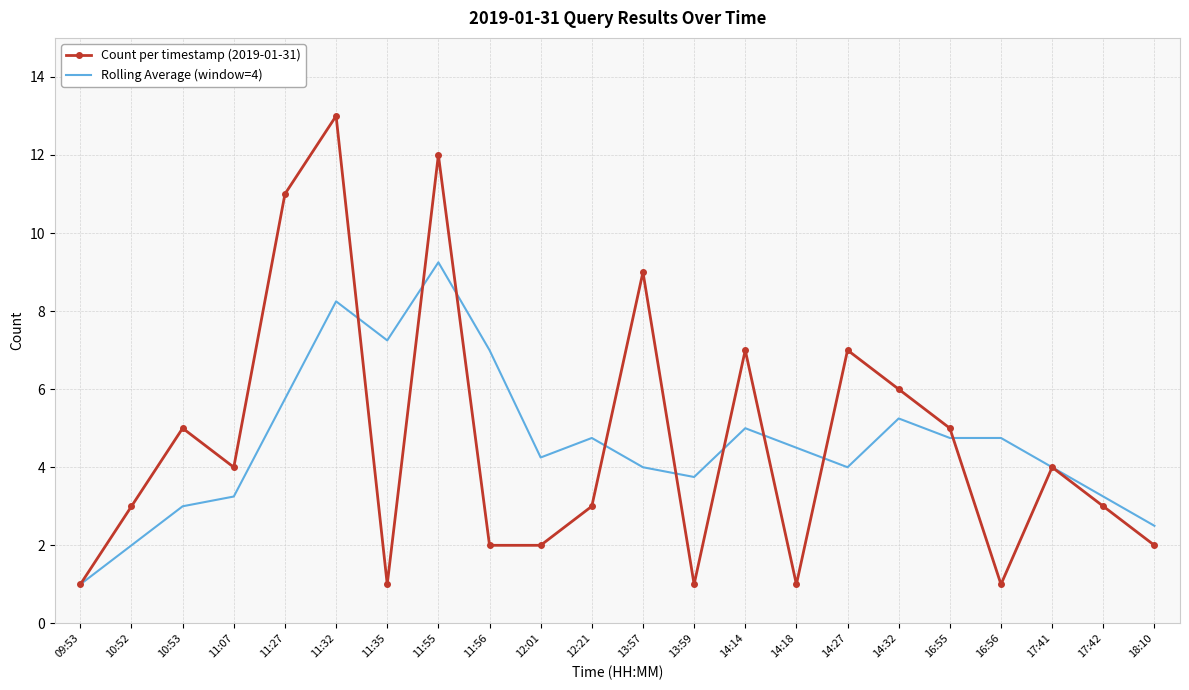

What is the difference between the maximum and minimum values in the Count per timestamp (2019-01-31) series?

12.0